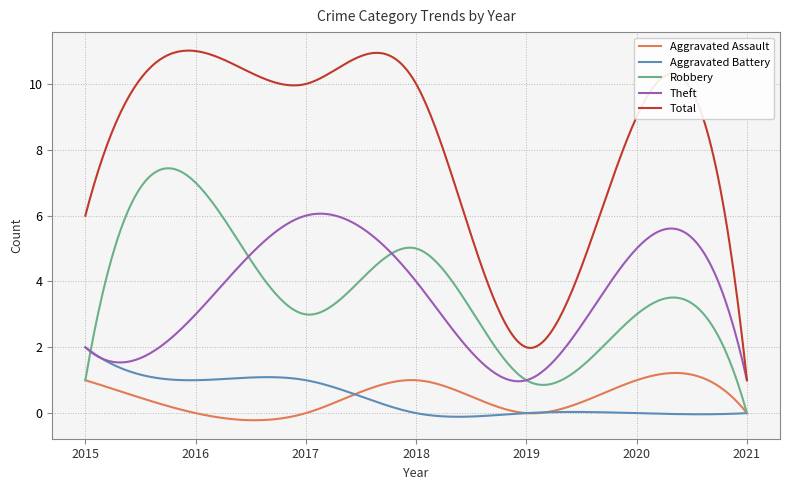

True or false: Aggravated Assault and Total cross at least once.

False